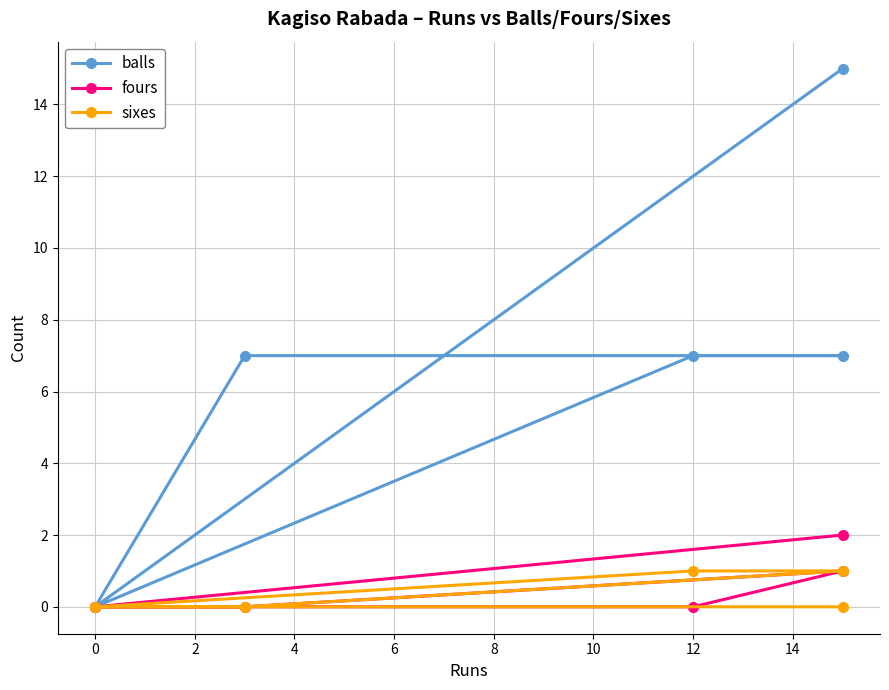

Is it true that sixes equals 0 at 0?

True